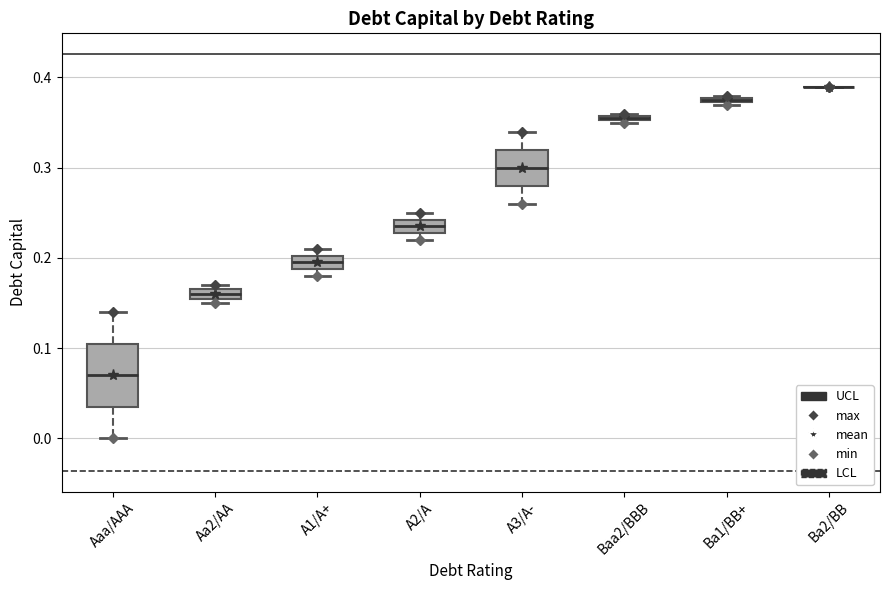

Where is the upper edge of the box for Aa2/AA on the y-axis? The values are not printed on the chart, so give them approximately, as read against the axis.

0.17